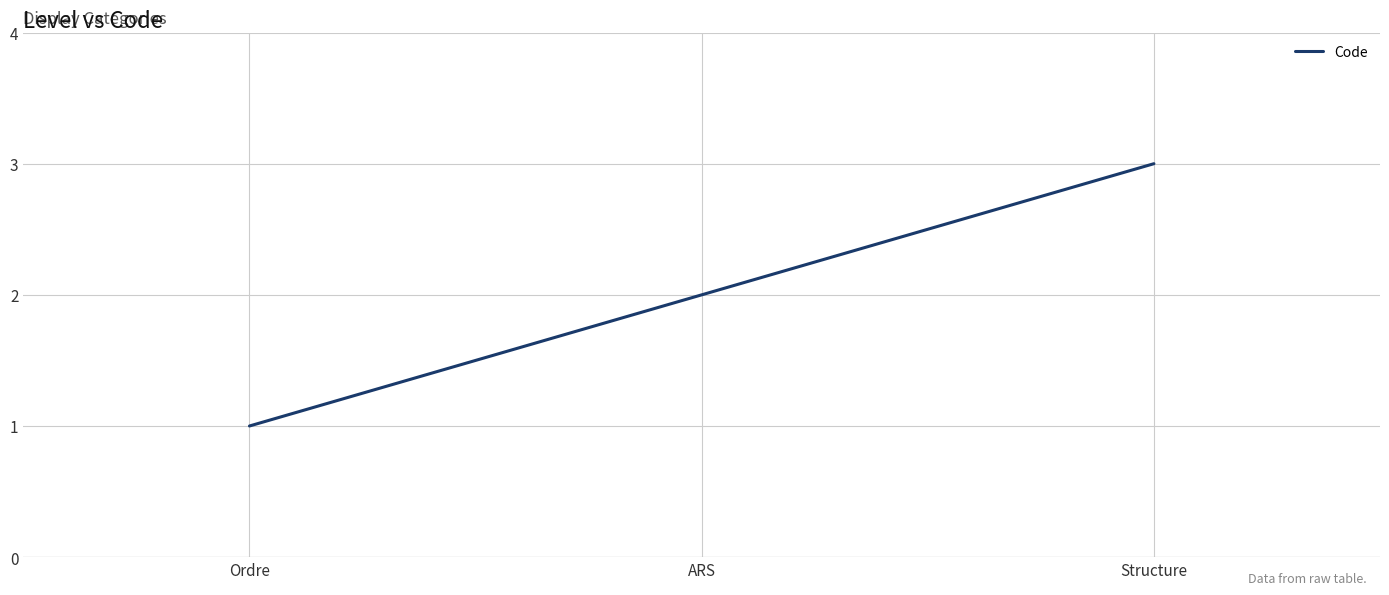

Is it true that the value at Ordre is 1?

True